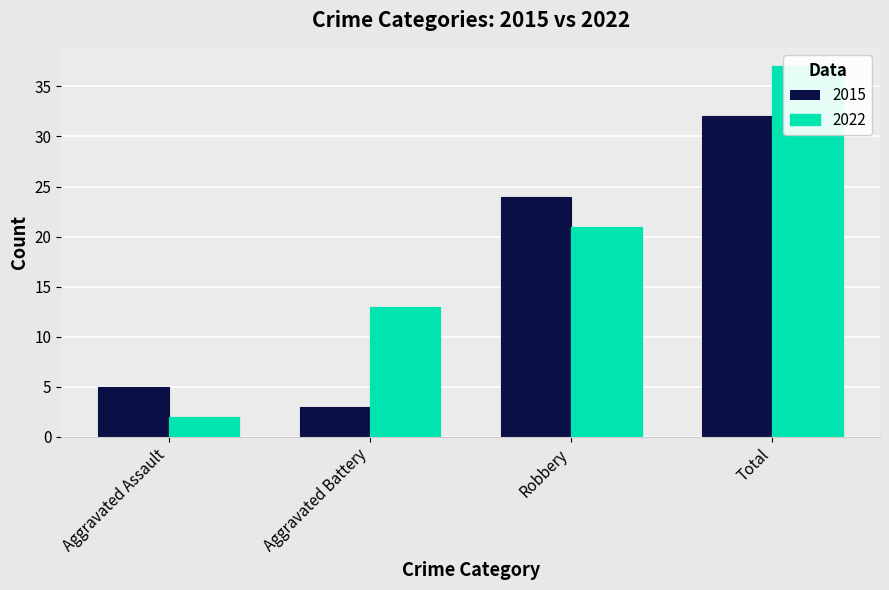

Which series changed the most between Aggravated Assault and Total?

2022